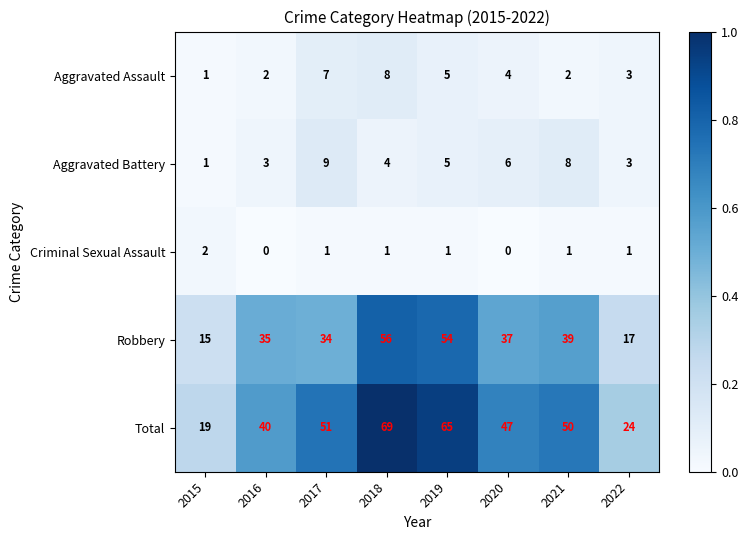

Rank the series by their maximum value, from highest to lowest.

Total, Robbery, Aggravated Battery, Aggravated Assault, Criminal Sexual Assault